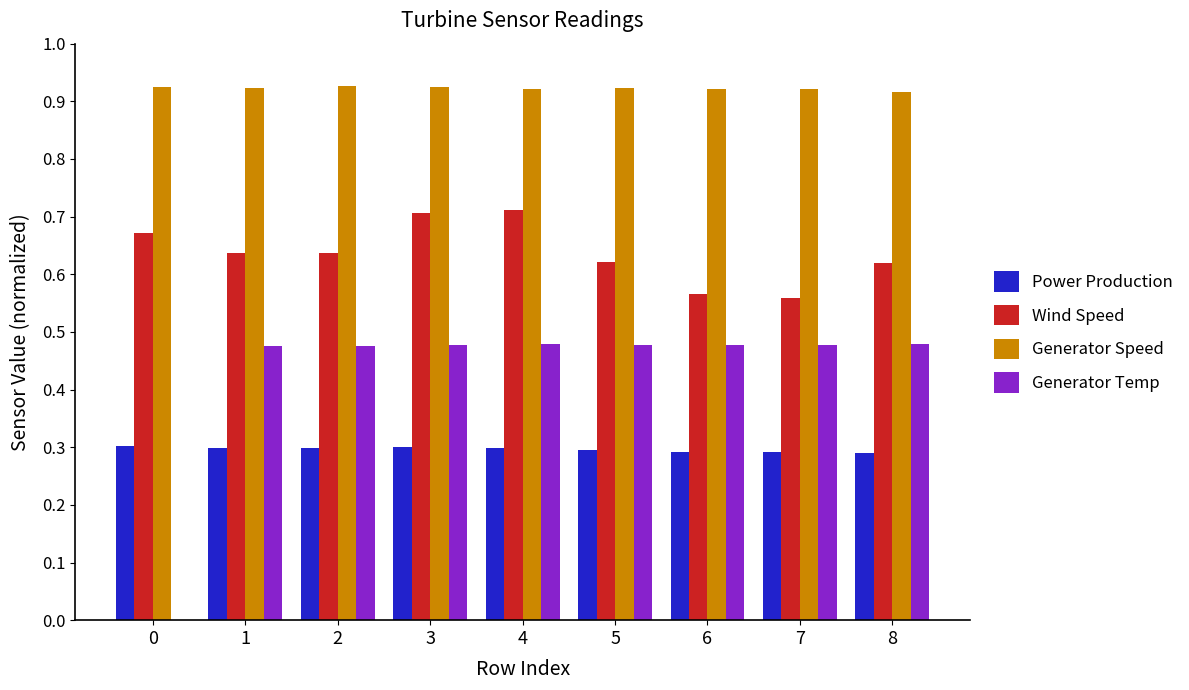

Are the bars horizontal?

No